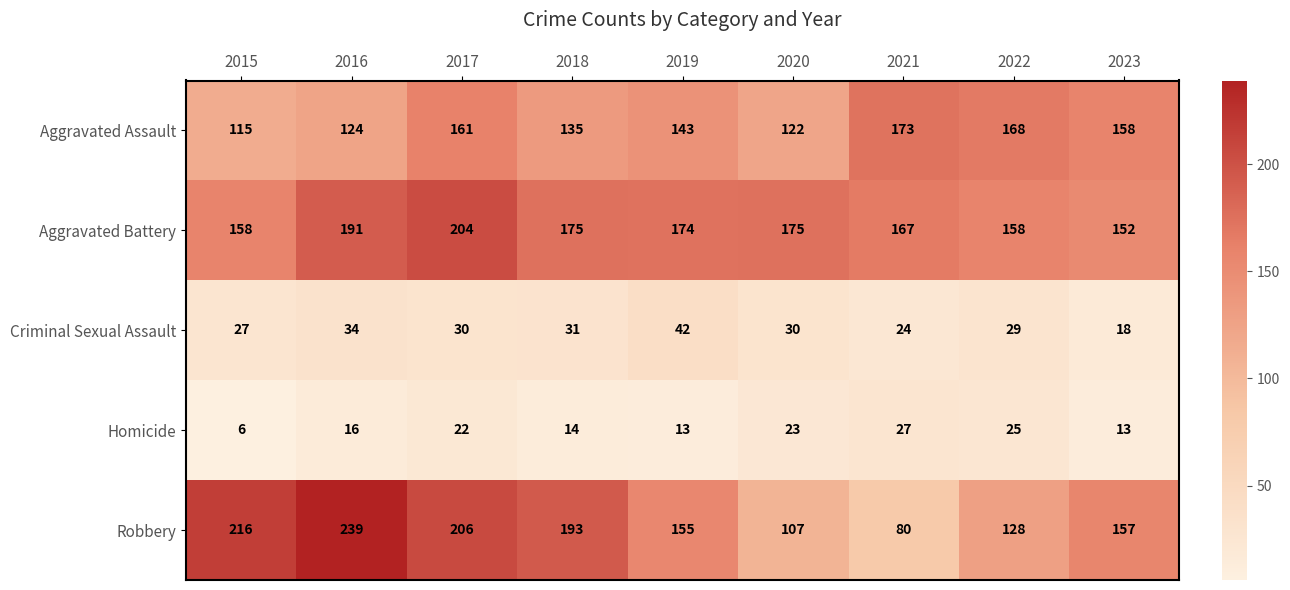

How many series are shown in this chart?

5